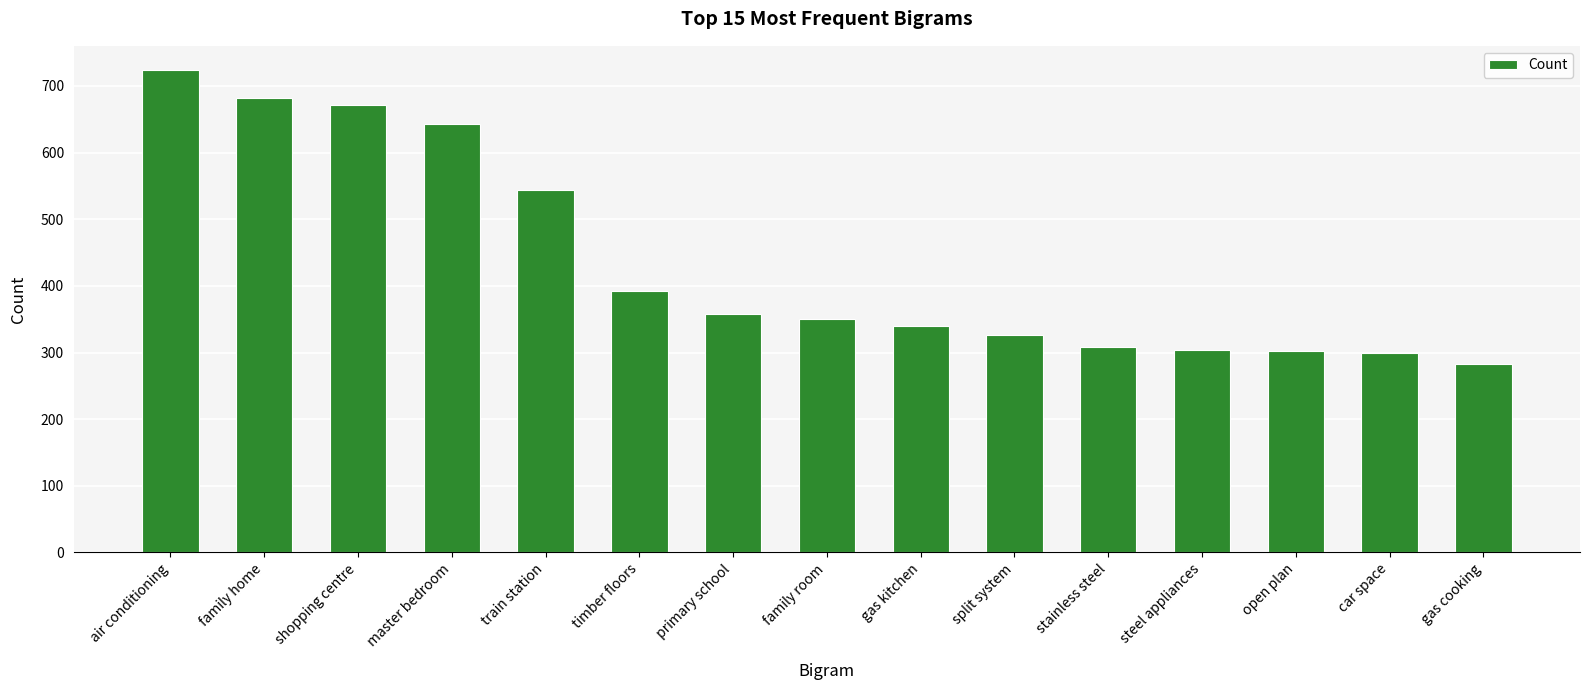

True or false: the data shows 308 at stainless steel.

True